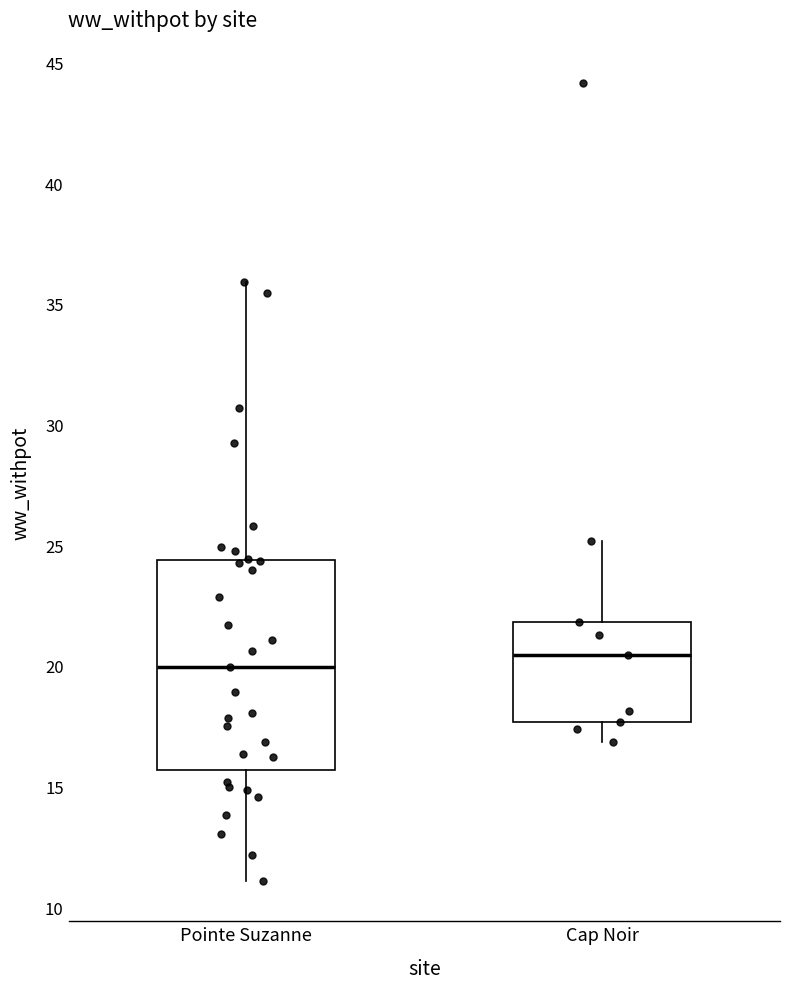

Reading left to right, read every box against the y-axis: the position of its median line, the range the box covers, and the ends of its whiskers. The values are not printed on the chart, so give them approximately, as read against the axis.

Pointe Suzanne: median 20.0, box 15.5 to 24.5, whiskers 11.0 to 36.0
Cap Noir: median 20.5, box 17.5 to 22.0, whiskers 17.0 to 25.0